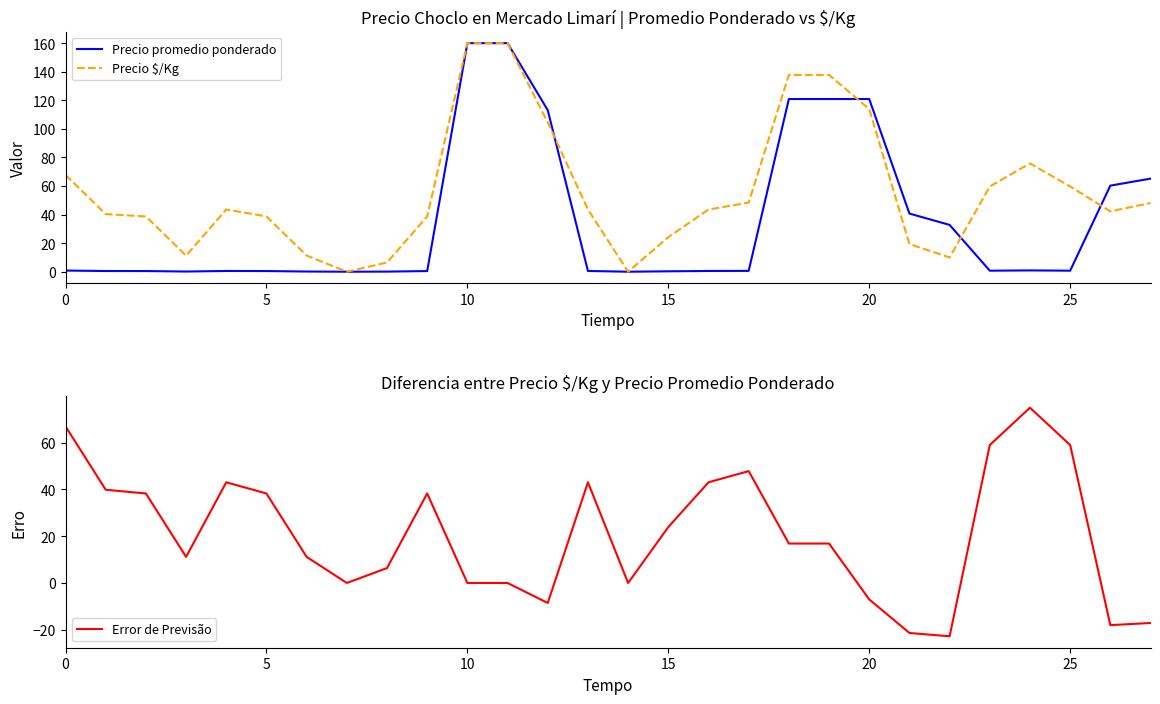

At which category is the sum across all series the highest?

10